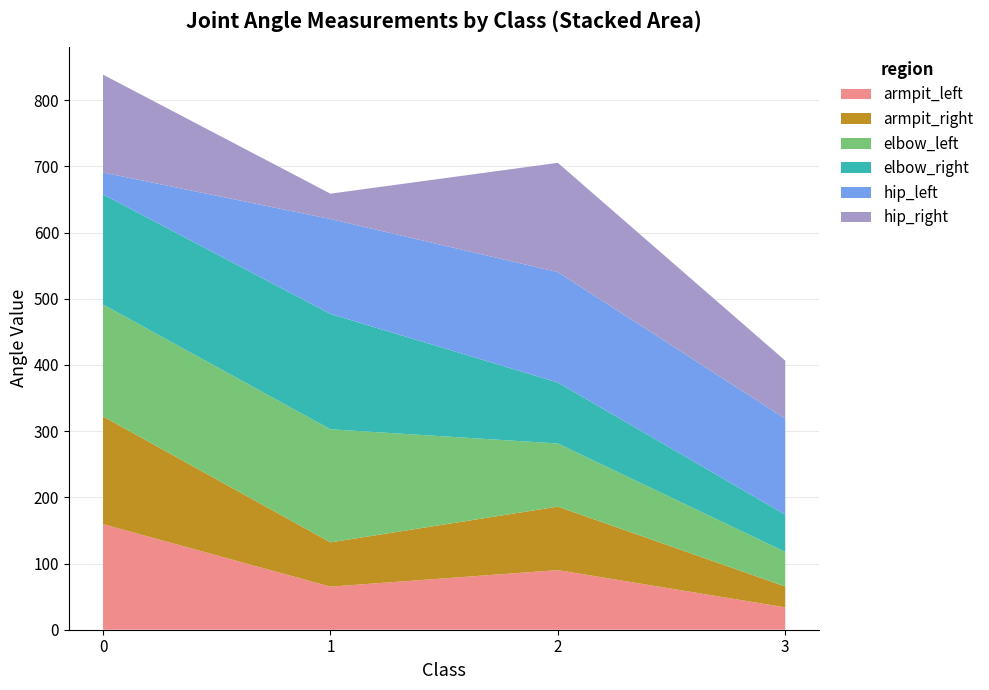

Reading left to right, what are all the values shown in this chart?

armpit_left: 0=159.5	1=65.1	2=90.1	3=33.8
armpit_right: 0=162.7	1=66.8	2=95.9	3=31.5
elbow_left: 0=169.2	1=170.8	2=95.3	3=52.2
elbow_right: 0=166.3	1=174.2	2=92.1	3=56.3
hip_left: 0=33.1	1=143.4	2=166.8	3=145.0
hip_right: 0=147.8	1=38.3	2=165.1	3=87.6